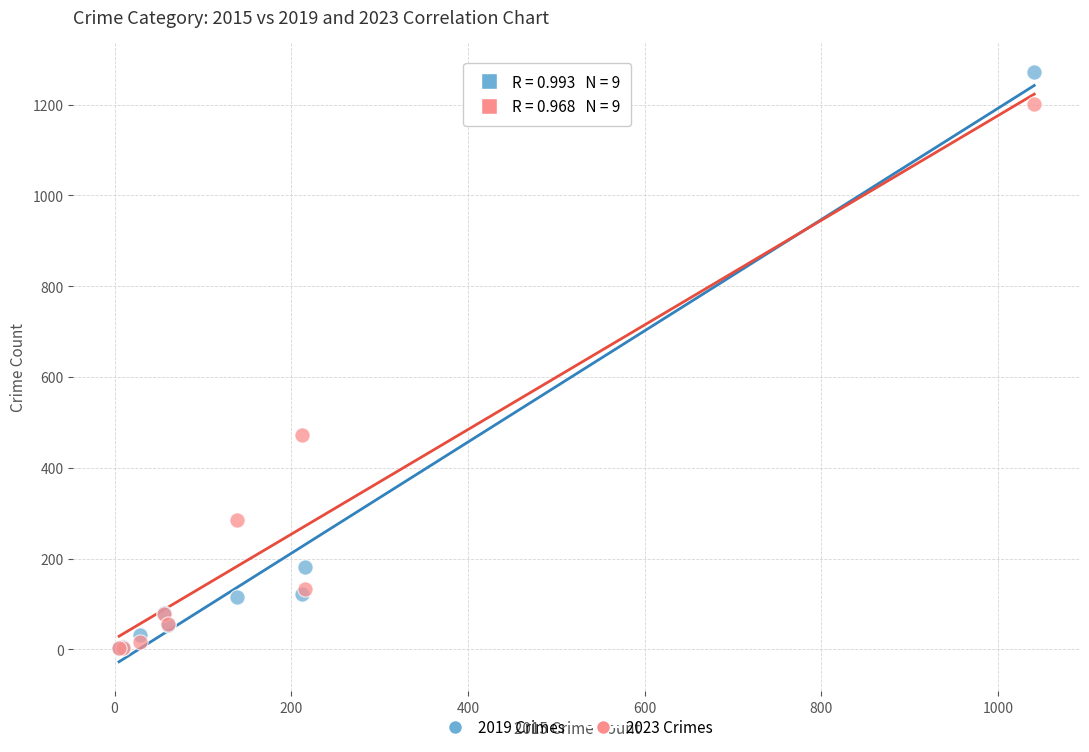

What are all the series names shown in the legend?

2019 Crimes, 2023 Crimes